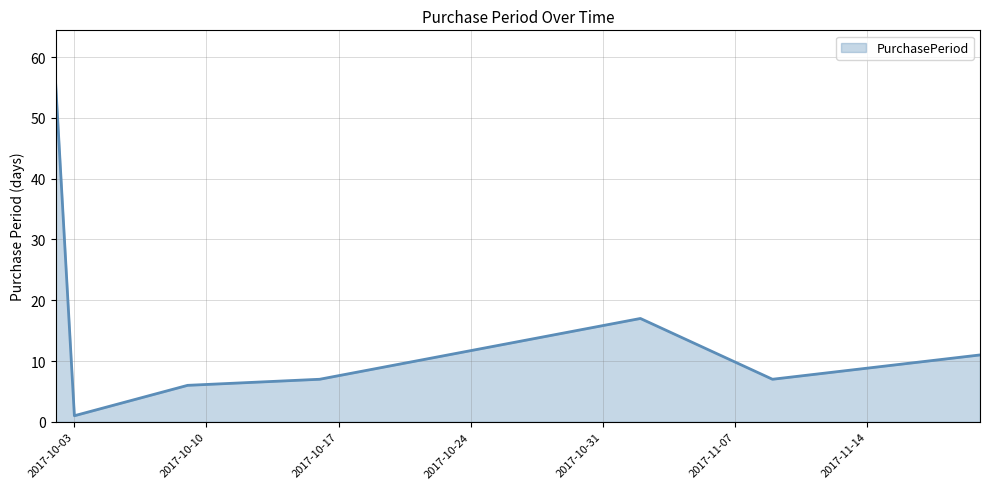

What is the greatest value displayed?

56